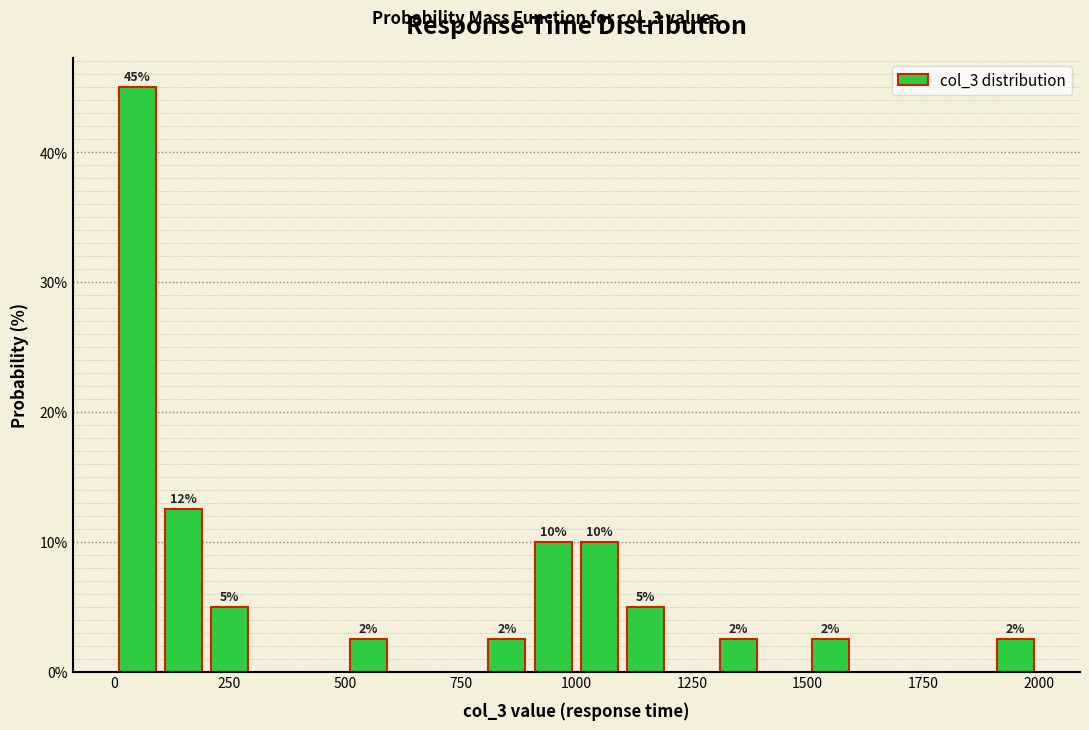

Read against the x-axis, roughly where is the centre of the tallest bar?

50